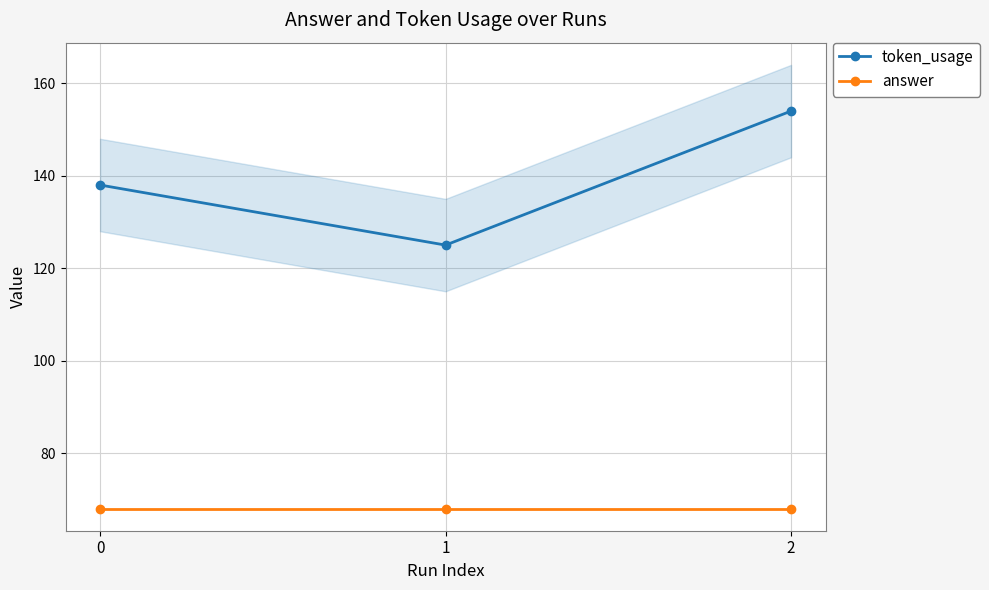

Between 0 and 1, which series saw the biggest shift?

token_usage